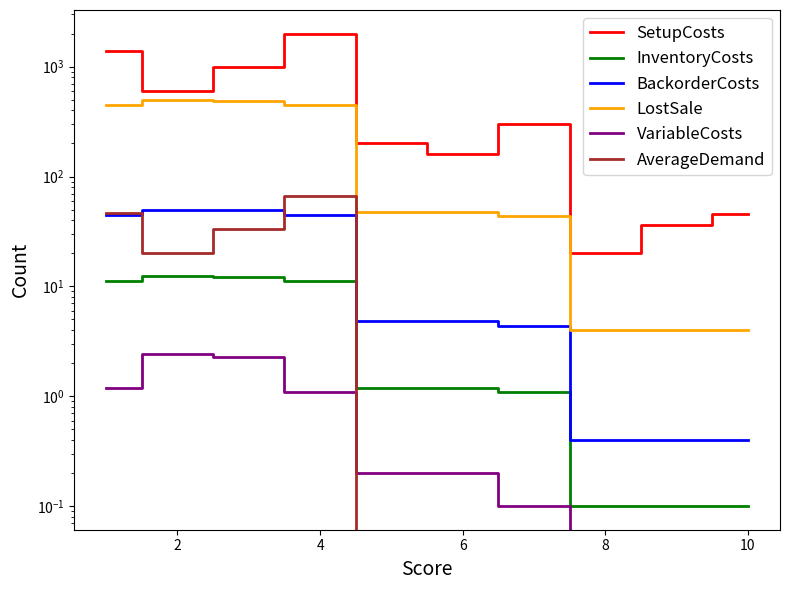

Is the value of AverageDemand at 4 greater than the value of VariableCosts at 6?

Yes